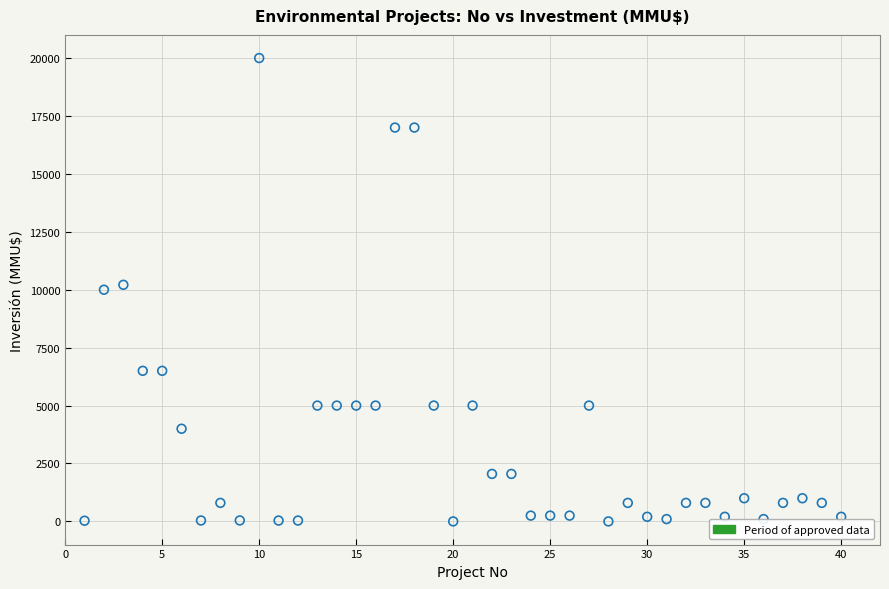

What is the range of Y values (max minus min)?

20000